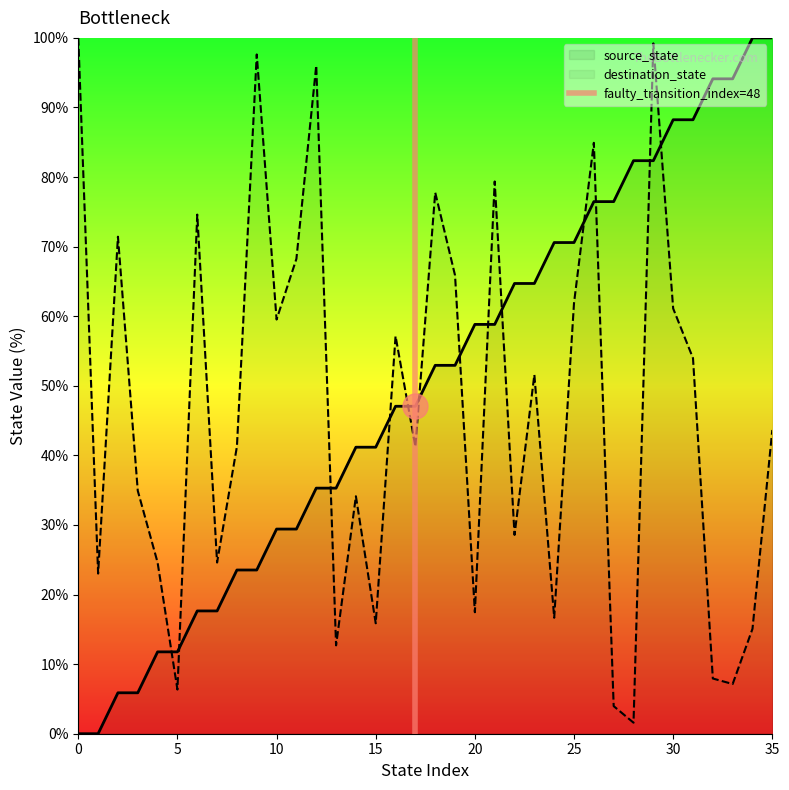

True or false: source_state and destination_state cross at least once.

True